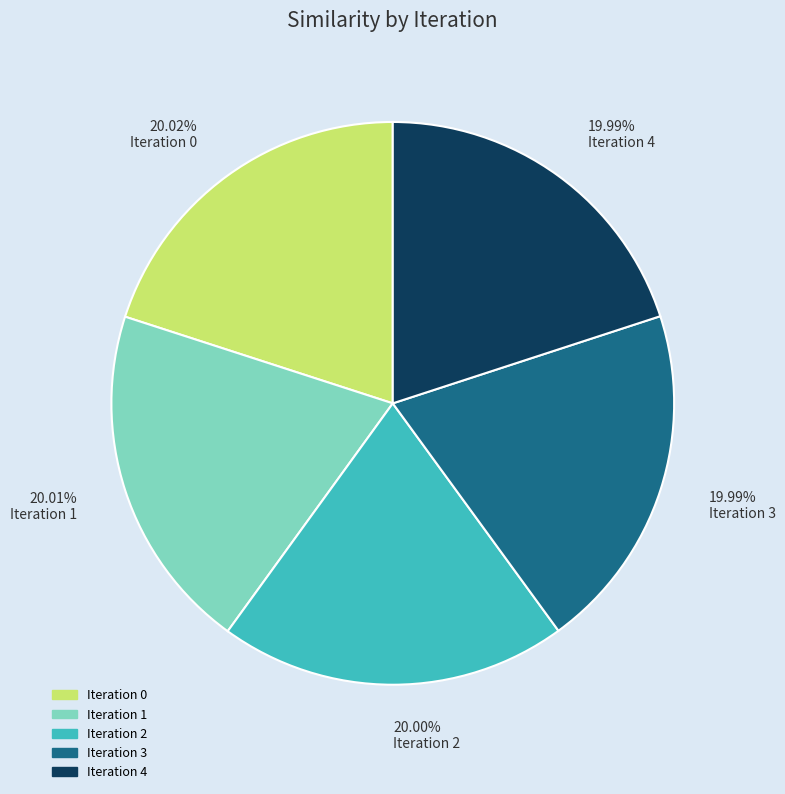

Approximately how many times larger is the value at 19.99% Iteration 3 compared to 19.99% Iteration 4?

1.0